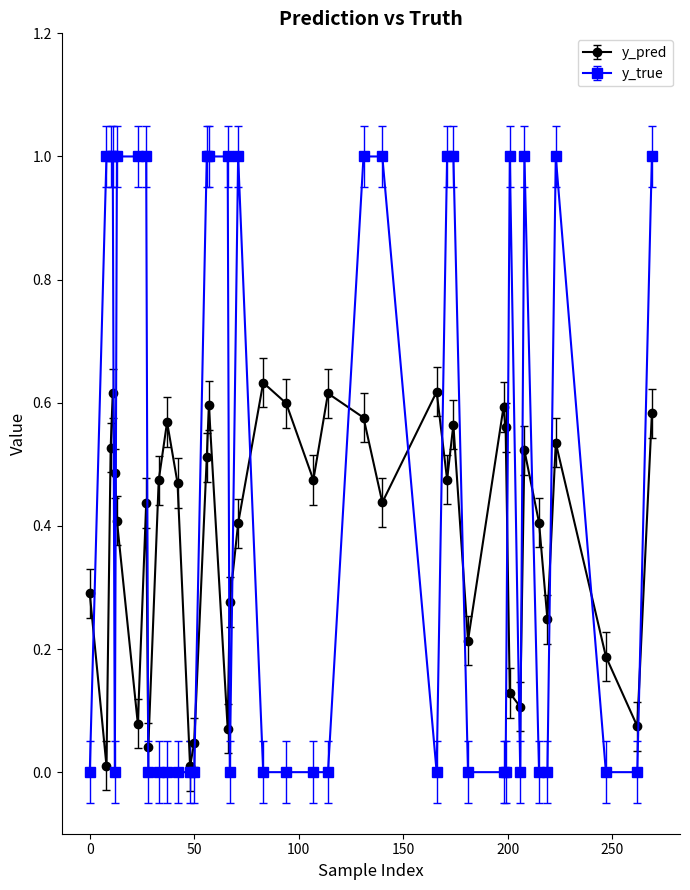

Does the chart display data point markers on the line(s)?

Yes